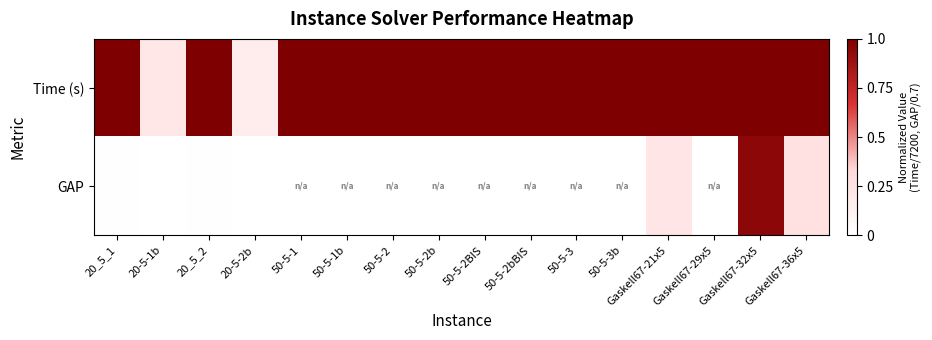

At which category is the sum across all series the highest?

Gaskell67-32x5